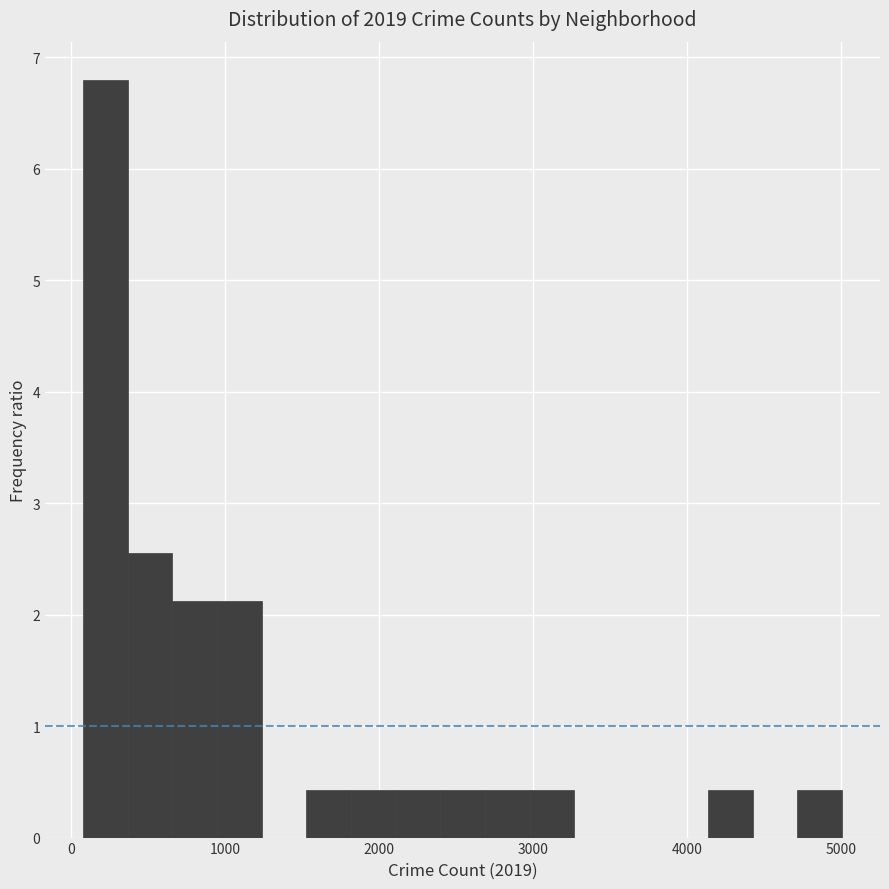

Around what value on the x-axis is the tallest bar? Give the approximate position of its centre, as read against the axis.

200